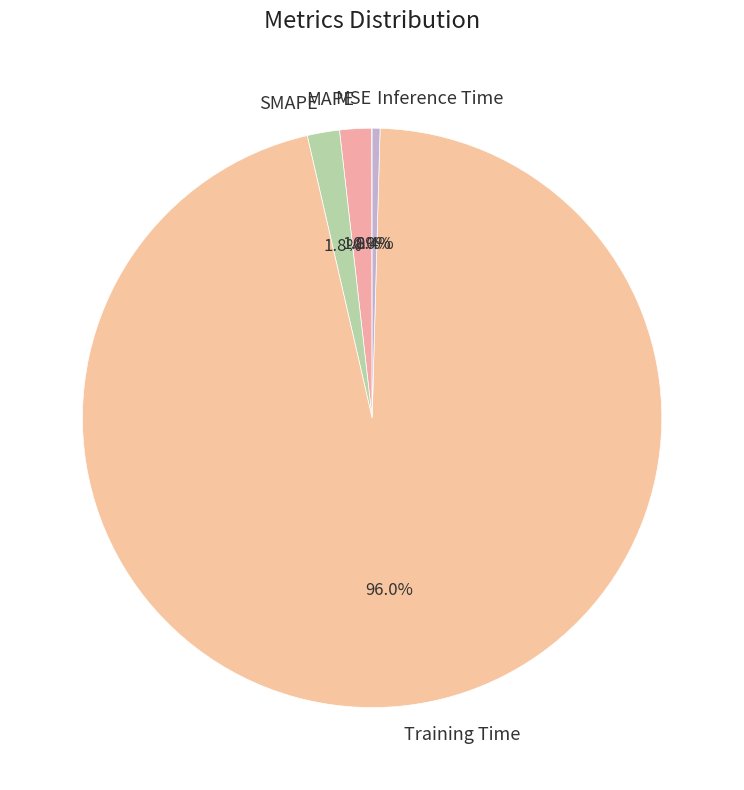

Which category has the biggest portion of the pie?

Training Time